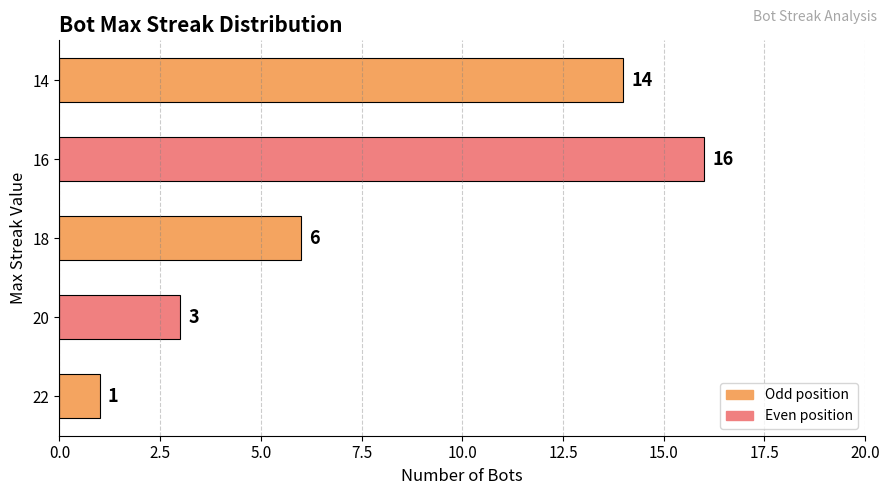

Which has a higher value, 16 or 14?

16